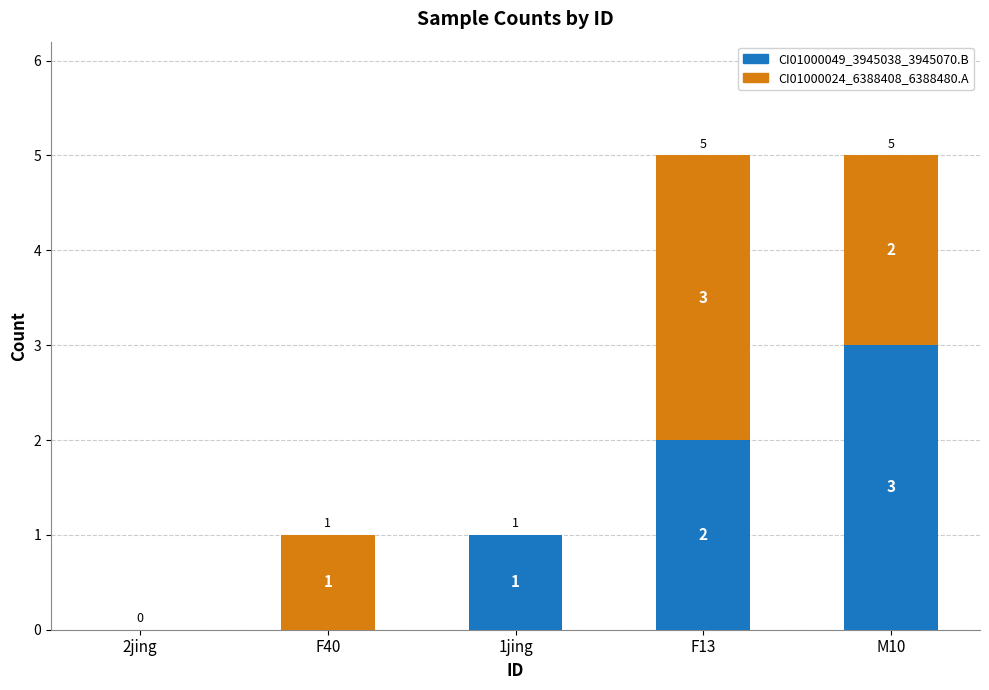

Reading left to right, transcribe the values for CI01000049_3945038_3945070.B.

2jing=0	F40=0	1jing=1	F13=2	M10=3